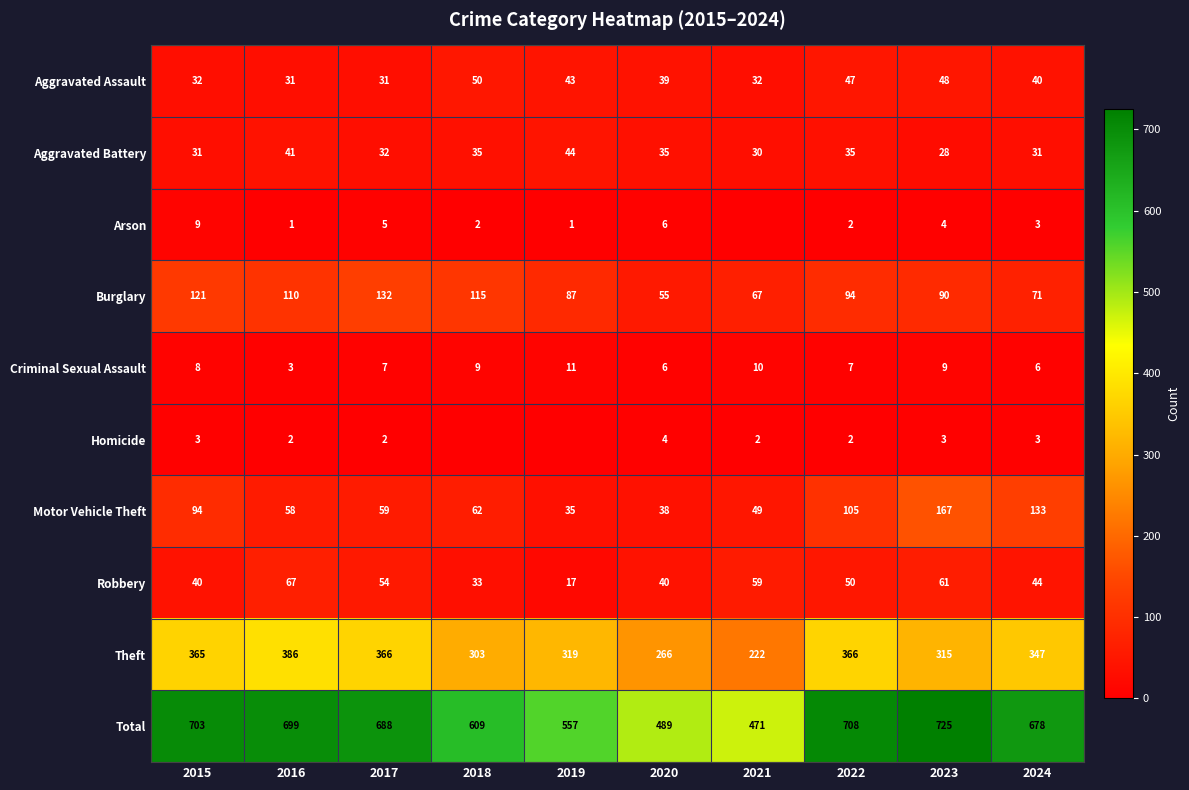

The value of Arson at 2017 is 5. True or false?

True